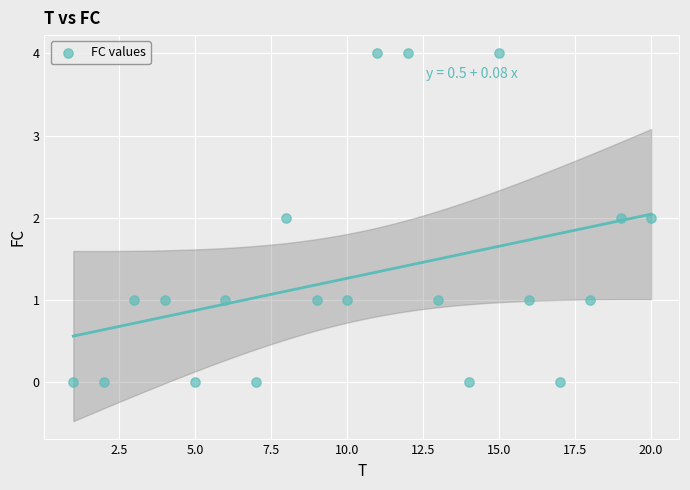

What is the range of Y values (max minus min)?

4